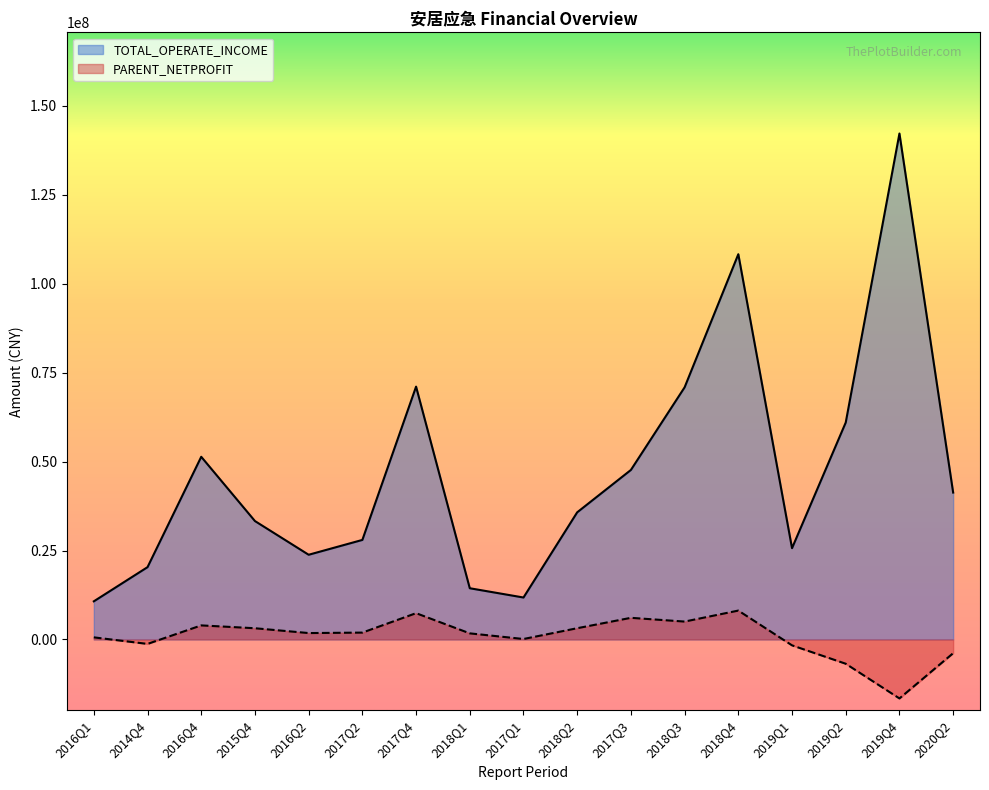

Rank the series by their average value, from lowest to highest.

PARENT_NETPROFIT, TOTAL_OPERATE_INCOME